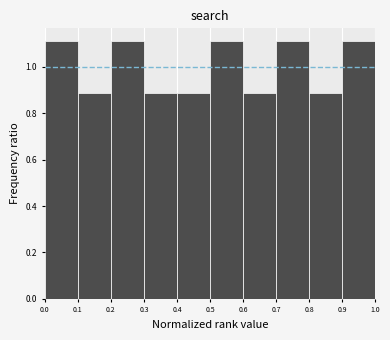

Reading left to right, transcribe this chart: for each bar, give the range it covers on the x-axis and its height. The values are not printed on the chart, so give them approximately, as read against the axis.

0.0 to 0.1: 1.12
0.1 to 0.2: 0.88
0.2 to 0.3: 1.12
0.3 to 0.4: 0.88
0.4 to 0.5: 0.88
0.5 to 0.6: 1.12
0.6 to 0.7: 0.88
0.7 to 0.8: 1.12
0.8 to 0.9: 0.88
0.9 to 1.0: 1.12